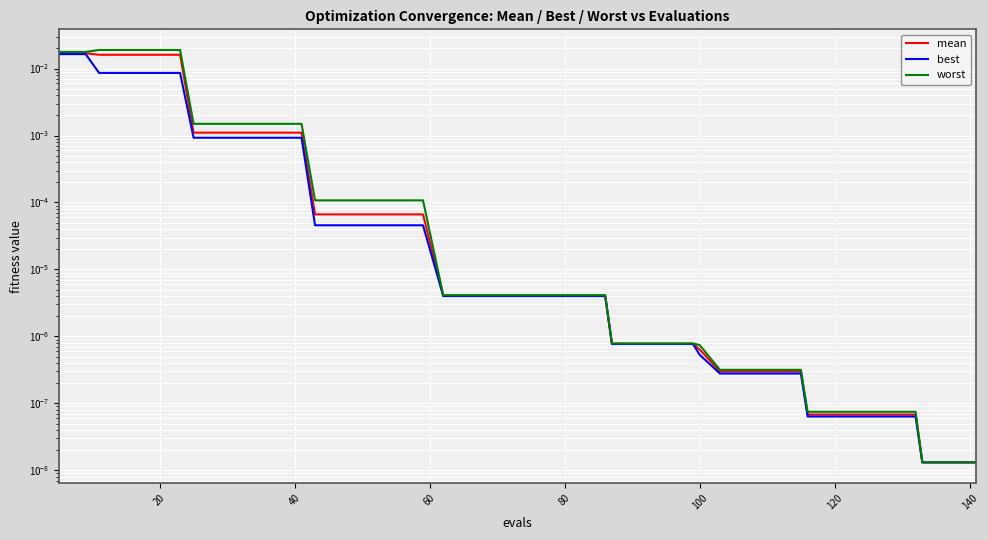

How many lines are shown in the chart?

3